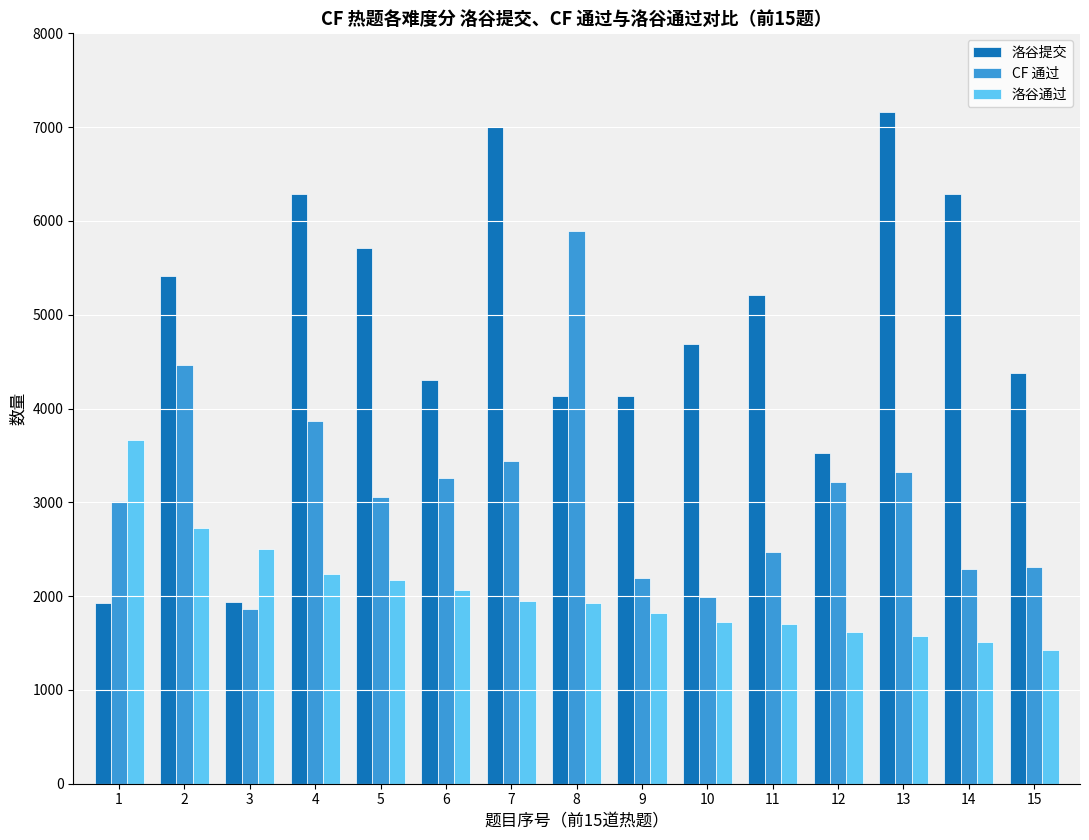

What is the difference between the 洛谷提交 values at 2 and 7?

1588